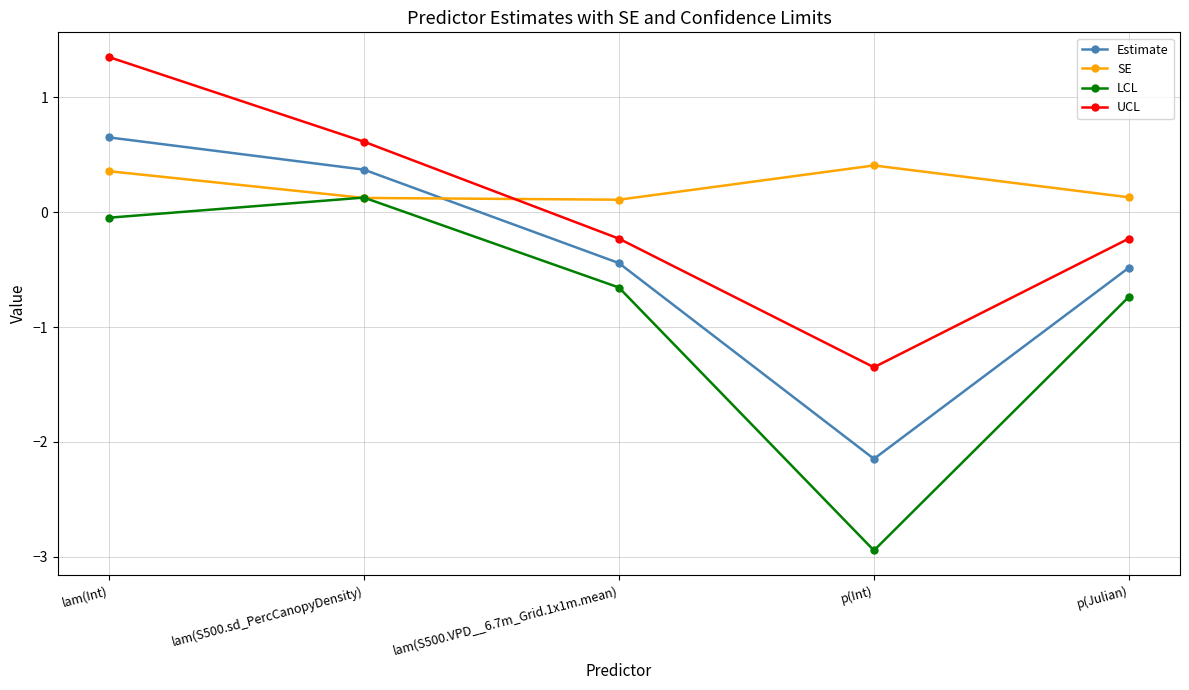

How many distinct data groups are displayed?

4